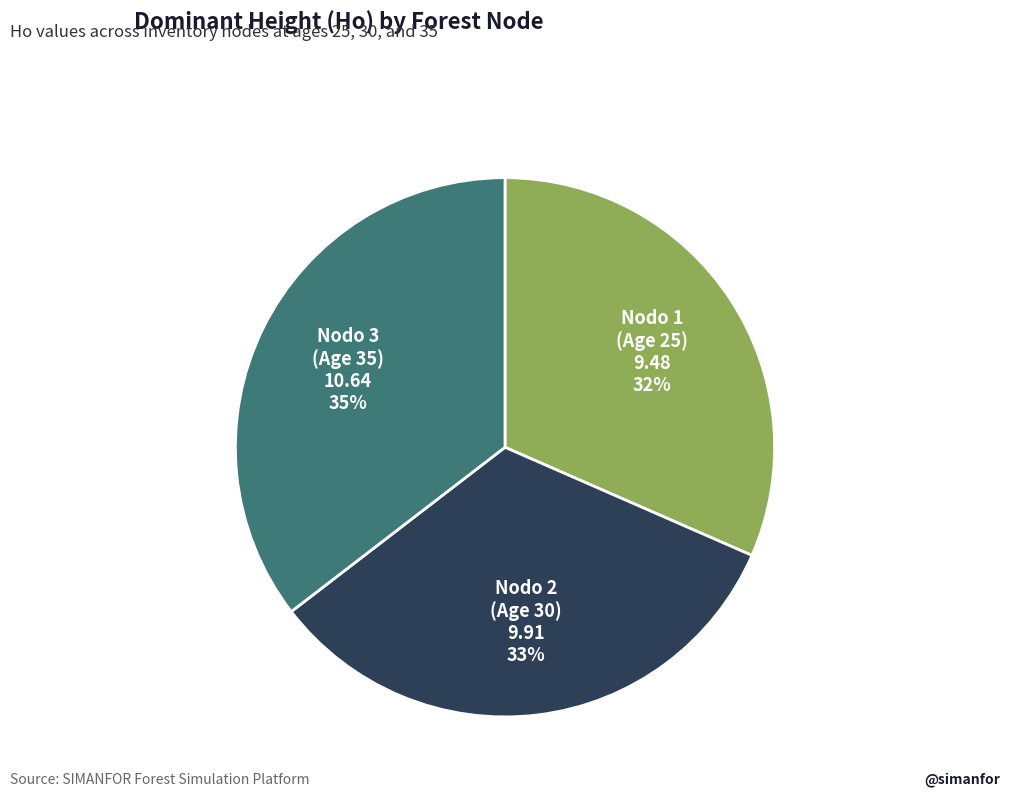

Is there a majority slice in this chart?

No